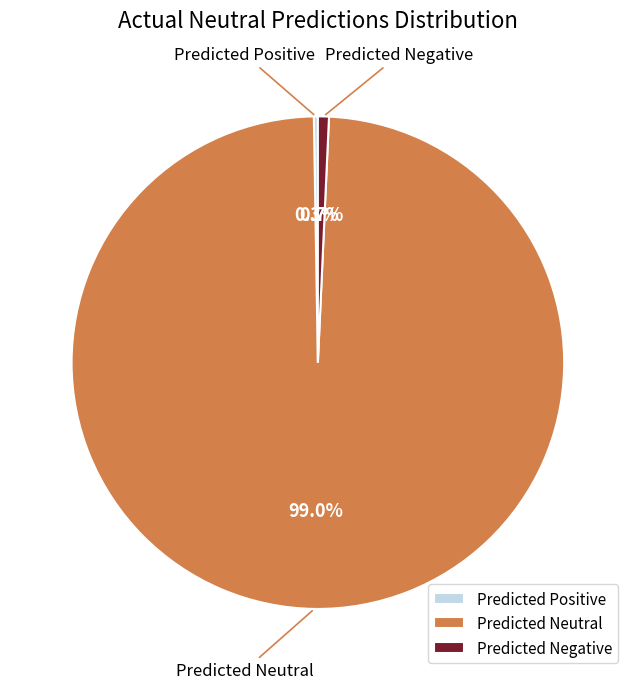

Which slice is the largest?

Predicted Neutral